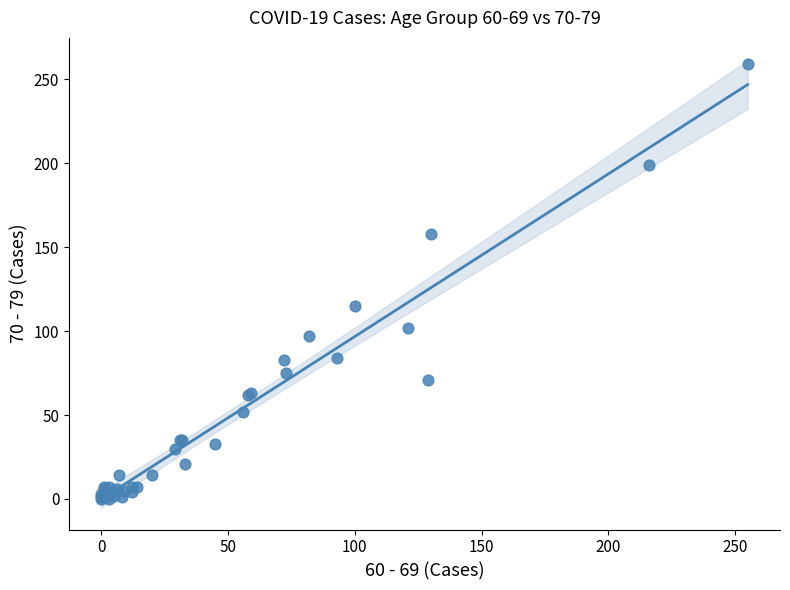

What Y value in the scatter plot is closest to 129?

115